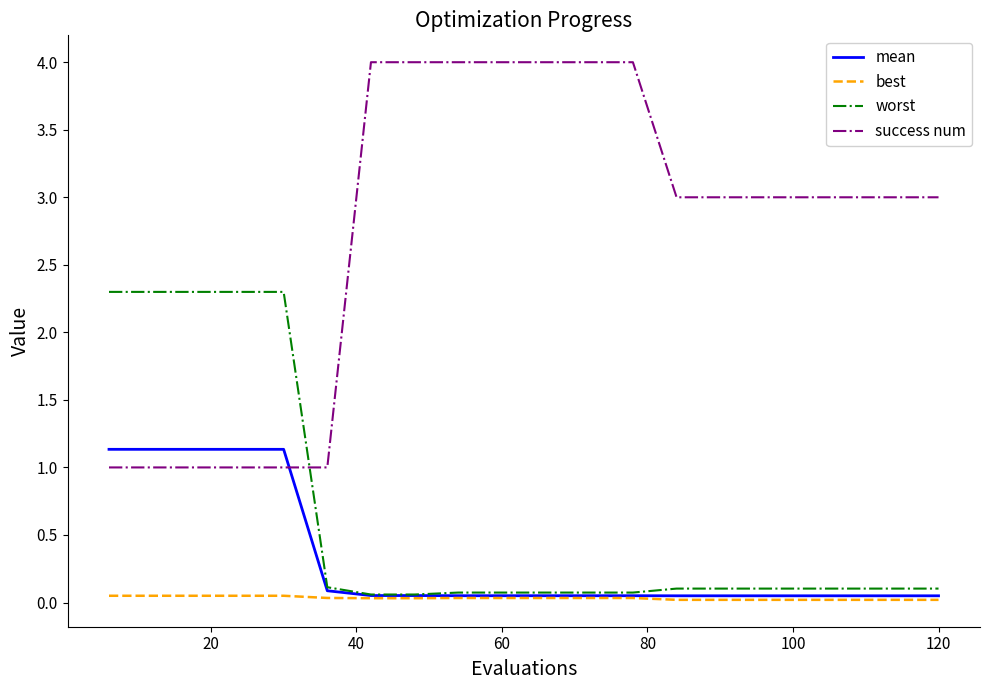

How many times do worst and success num cross each other?

1